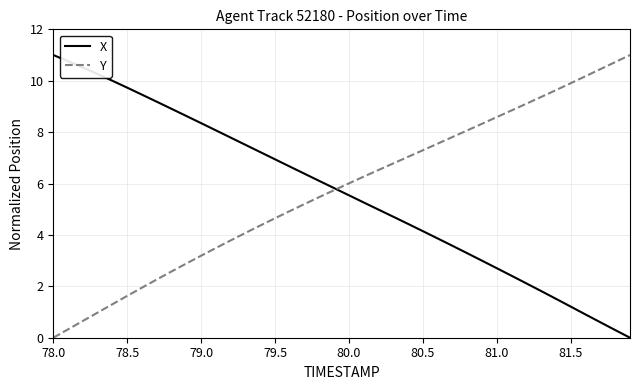

What is the highest value of the Y series?

11.0